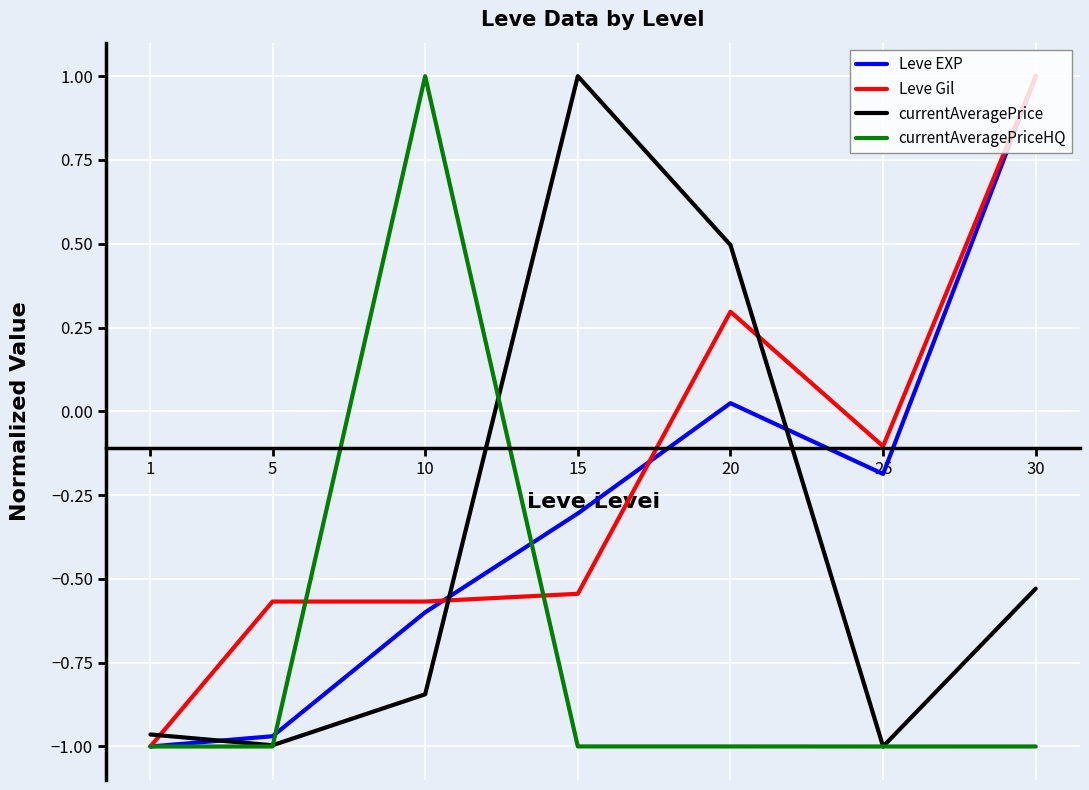

What is the difference between the highest and lowest values at 30?

2.0